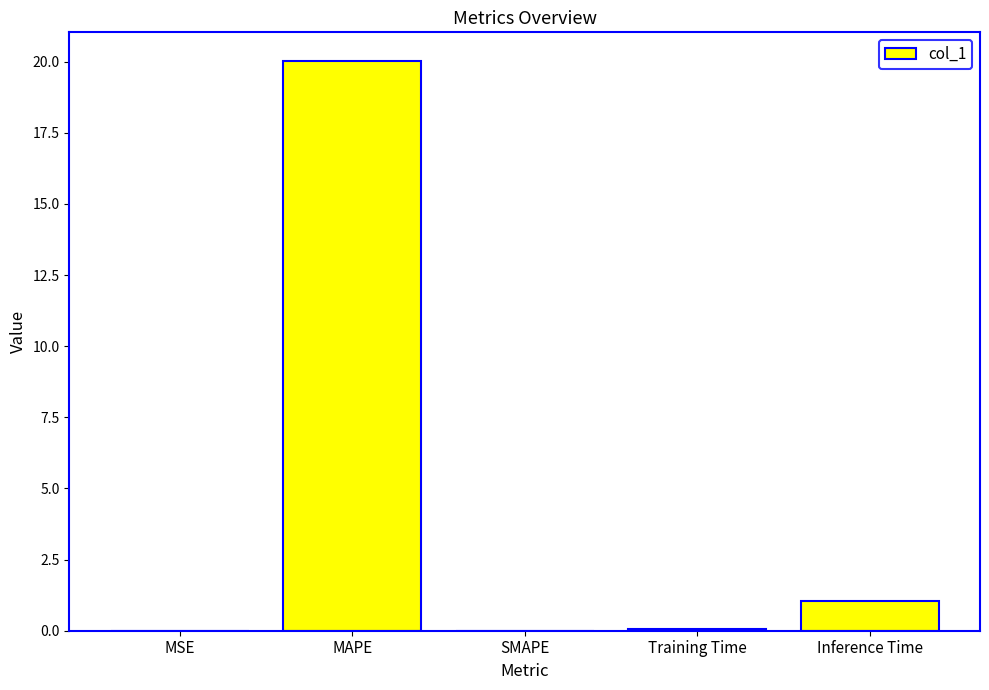

What is the sum of all values?

21.1